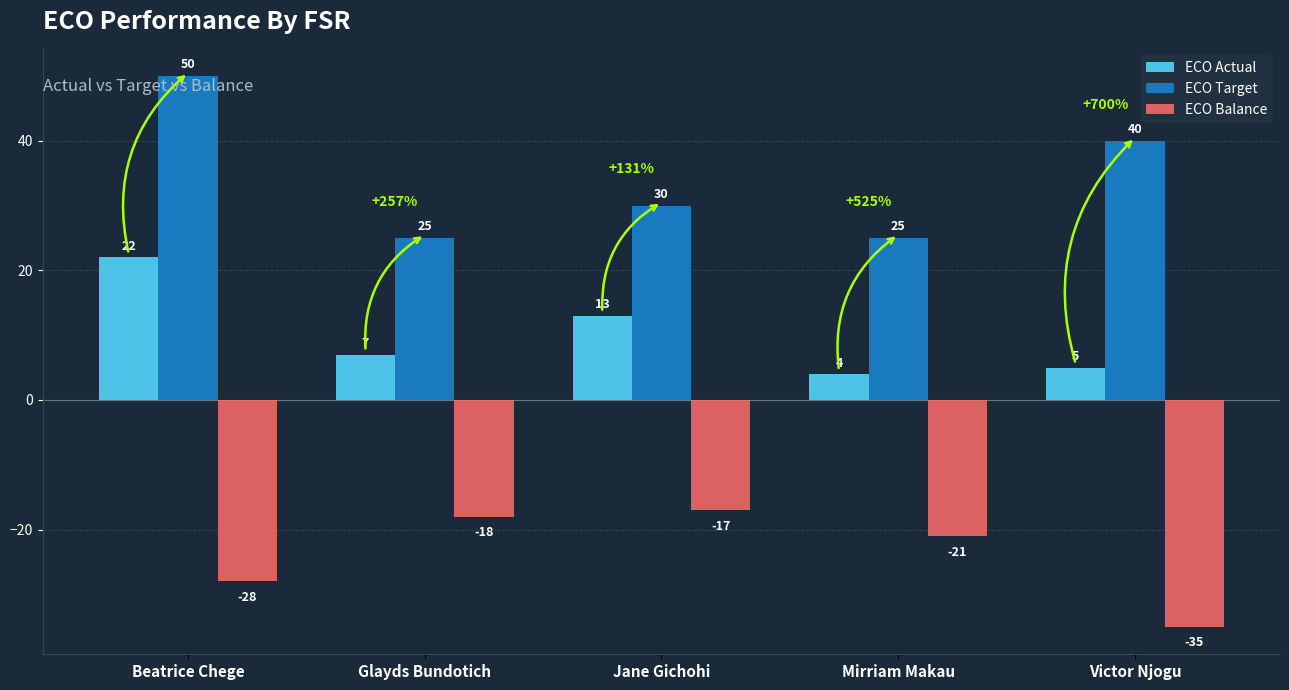

At which category is the sum across all series the highest?

Beatrice Chege